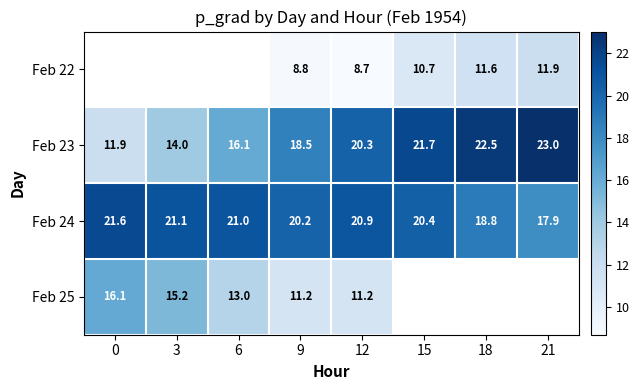

Is the value of Feb 23 at 6 greater than the value of Feb 25 at 12?

Yes